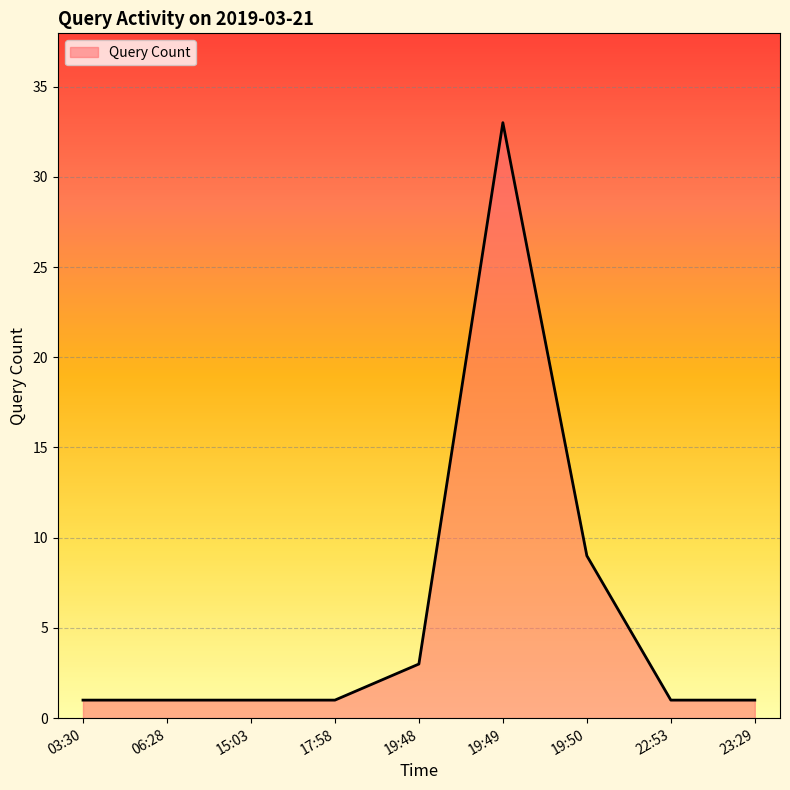

Reading left to right, extract all data points from this chart.

1	1	1	1	3	33	9	1	1